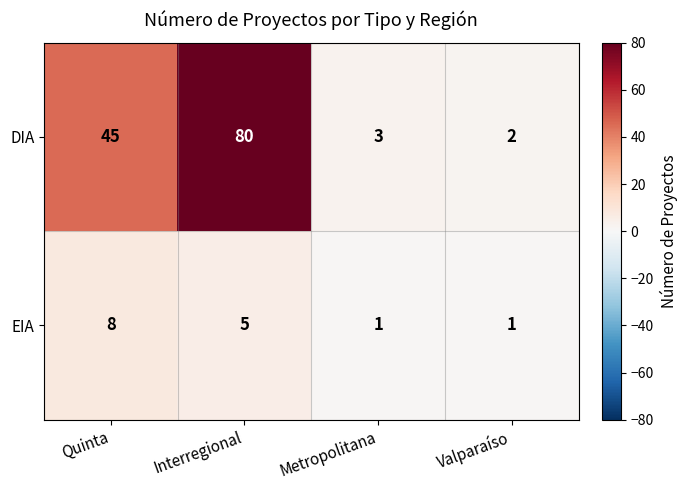

Where does the EIA series first go above 5?

Quinta